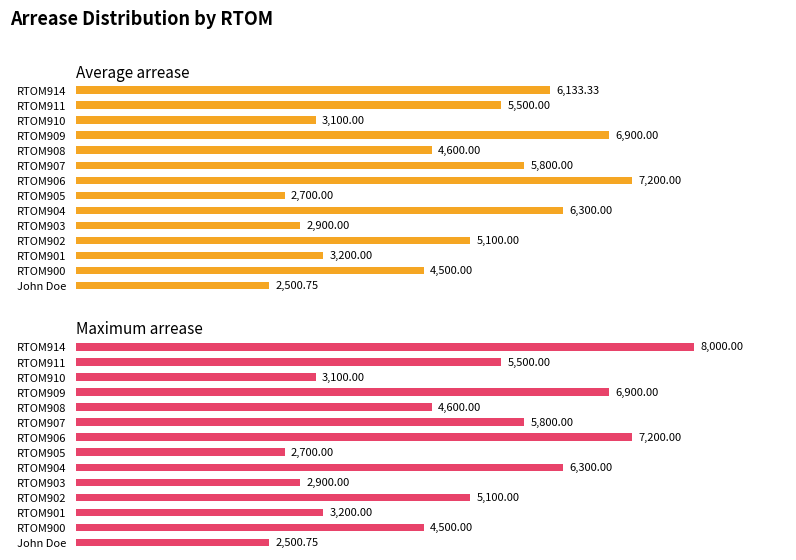

Is the value of Average arrease at RTOM914_2 greater than the value of Max arrease at RTOM909?

No